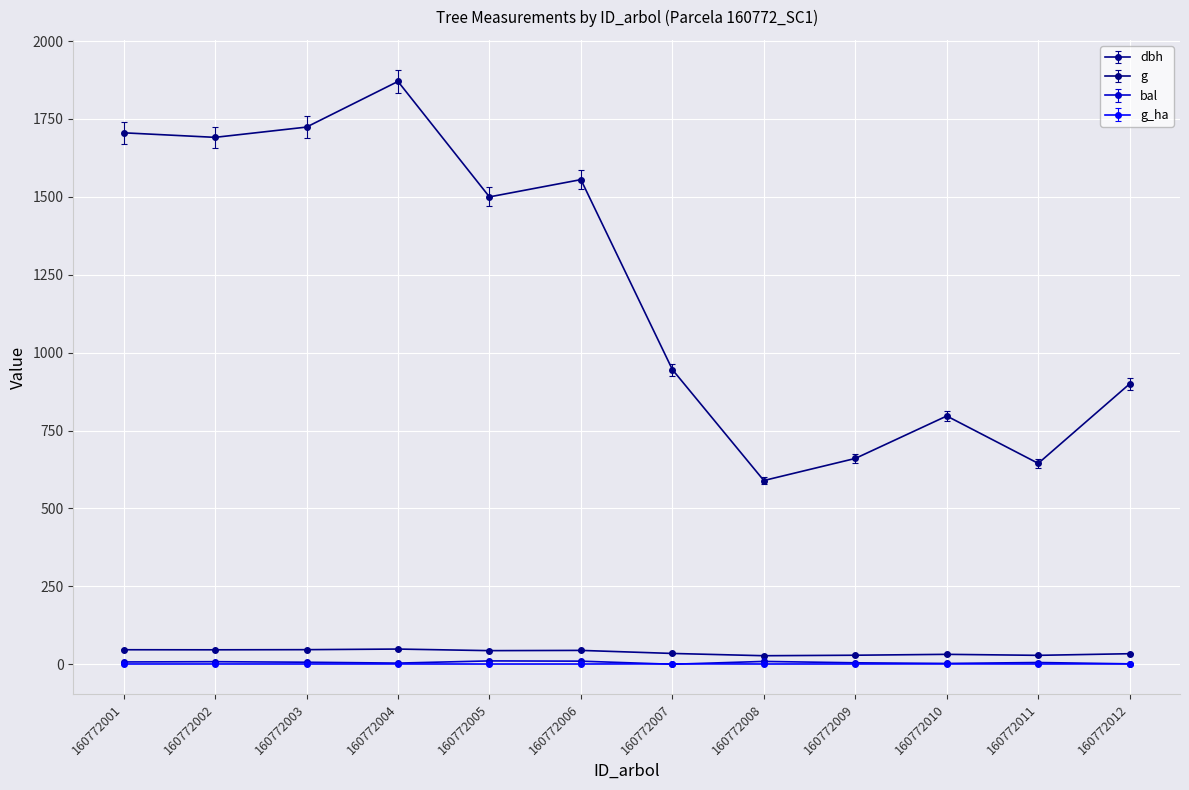

Which series changed the most between 160772004 and 160772006?

g